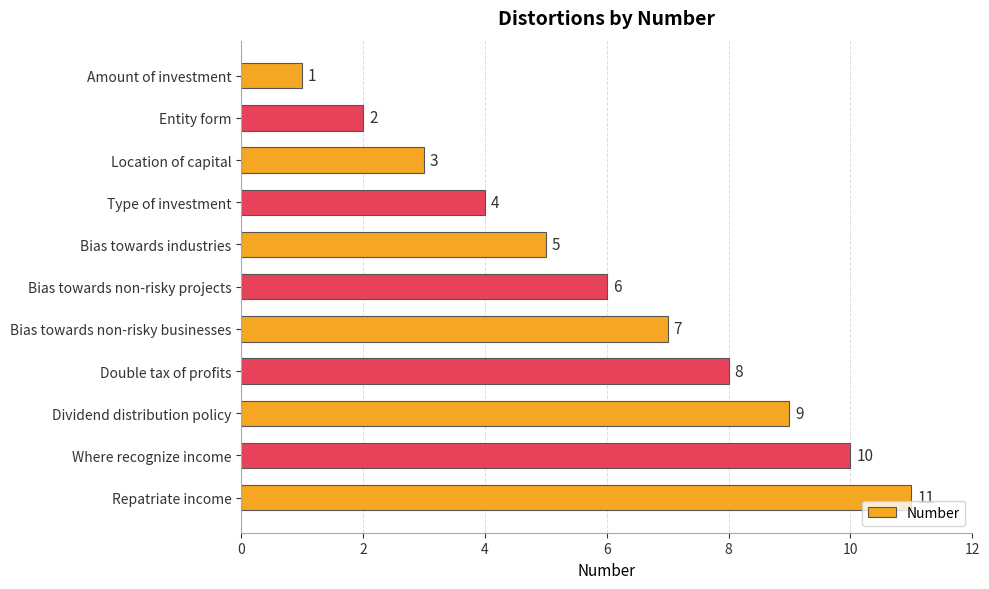

How many bars are there in total?

11